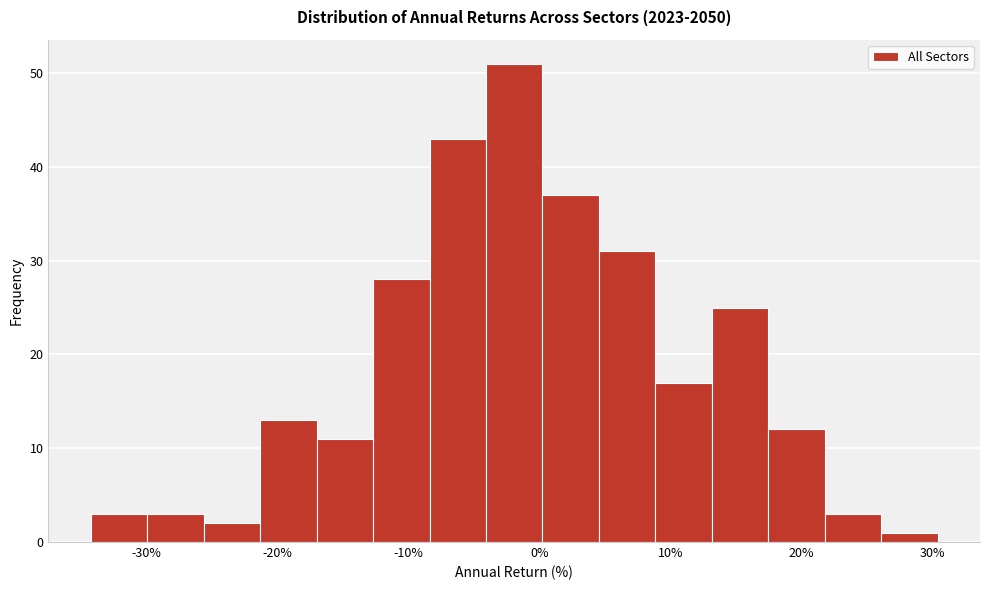

Over which range of the x-axis is the bar tallest?

-4 to 0